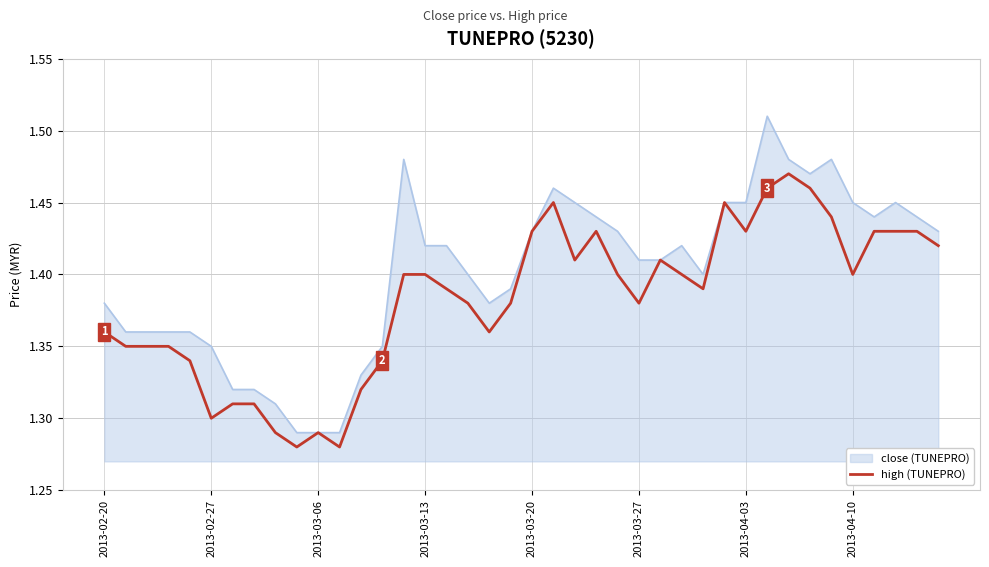

Reading left to right, transcribe all the data shown in this chart.

1.4	1.4	1.4	1.4	1.3	1.3	1.3	1.3	1.3	1.3	1.3	1.3	1.3	1.3	1.4	1.4	1.4	1.4	1.4	1.4	1.4	1.4	1.4	1.4	1.4	1.4	1.4	1.4	1.4	1.4	1.4	1.5	1.5	1.5	1.4	1.4	1.4	1.4	1.4	1.4